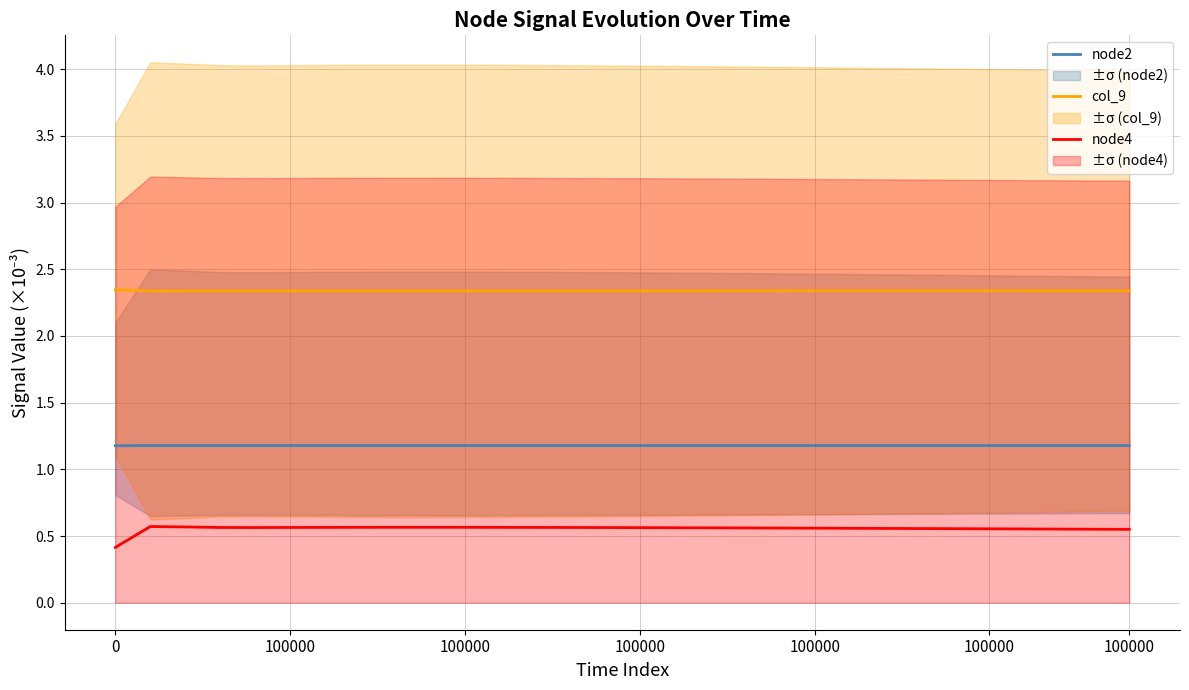

What is the smallest value displayed?

0.4